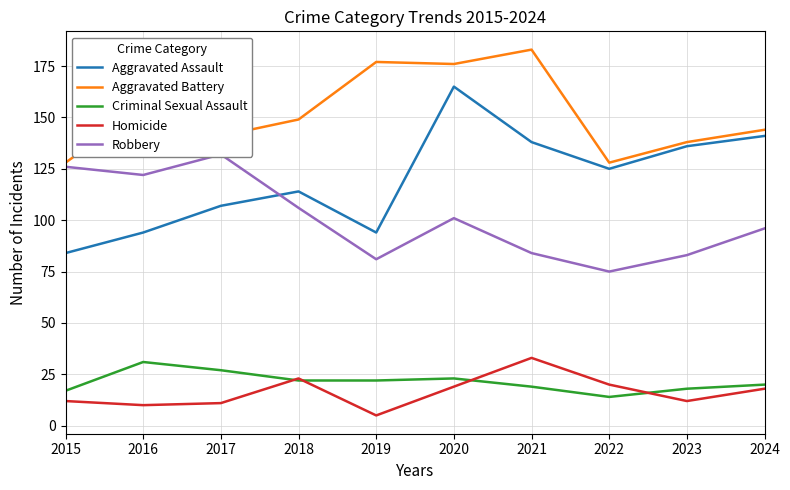

Which series has the largest total across all categories?

Aggravated Battery